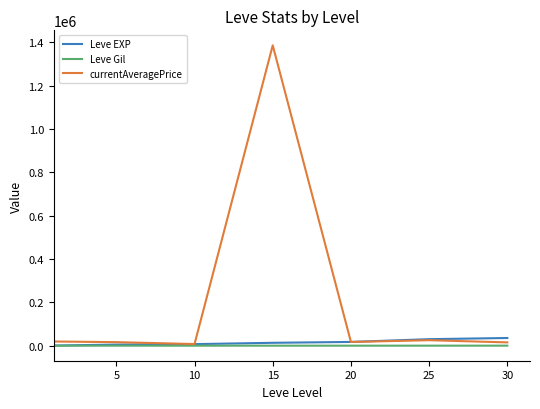

What is the highest value of the Leve EXP series?

35654.0